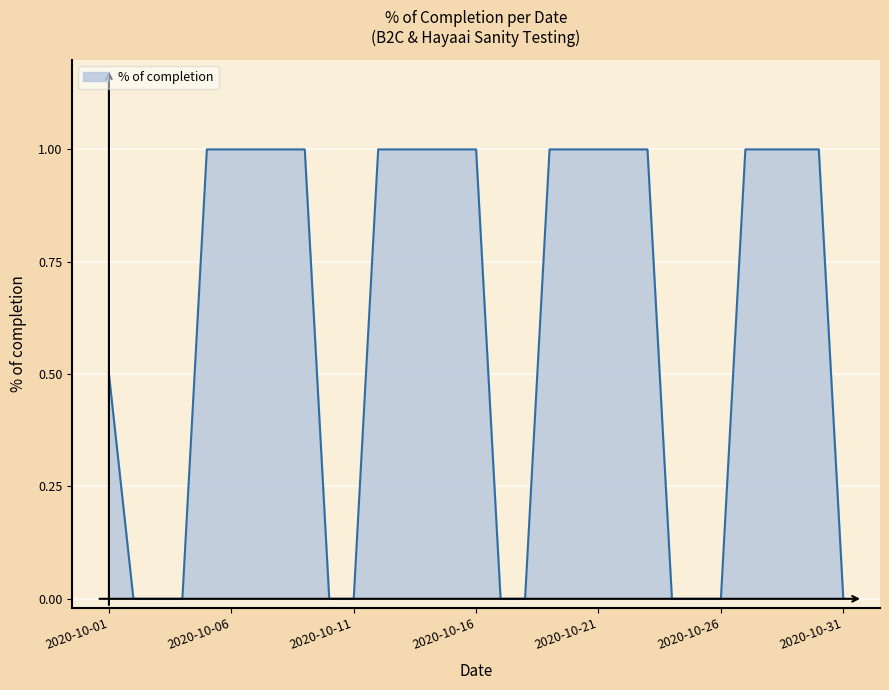

What is the maximum value shown in the chart?

1.0